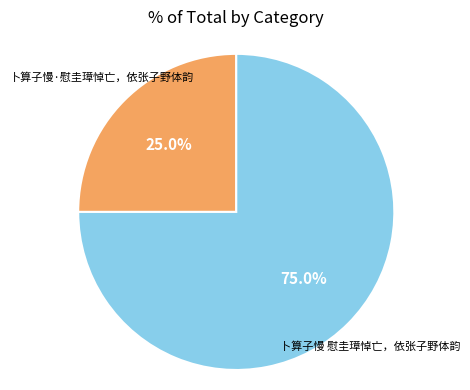

How many segments does this pie chart have?

2